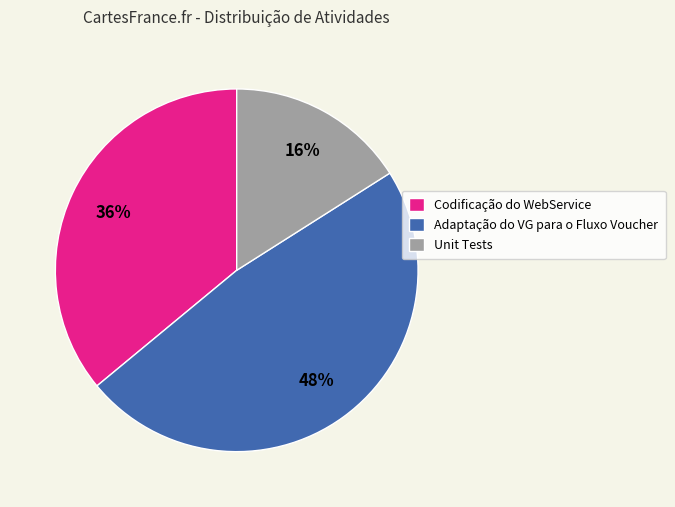

Count the number of slices in the pie.

3